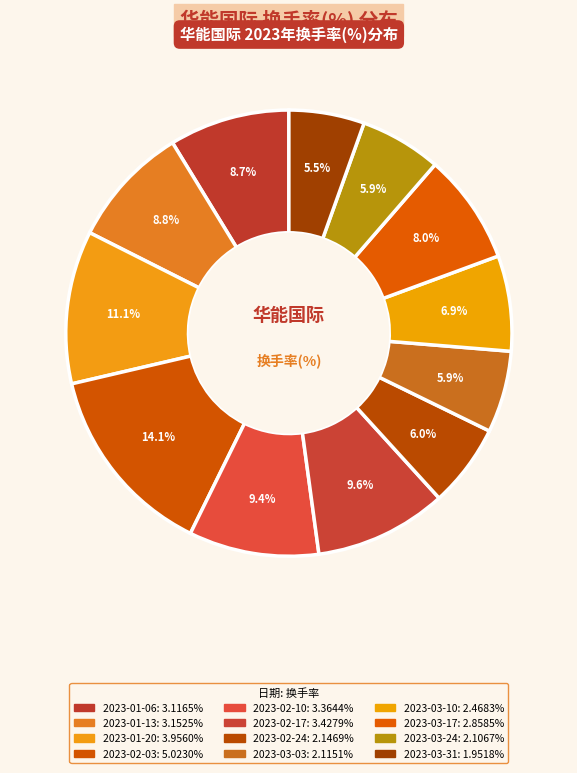

To the nearest percent, what is the combined percentage of 2023-03-17 and 2023-02-17?

18%